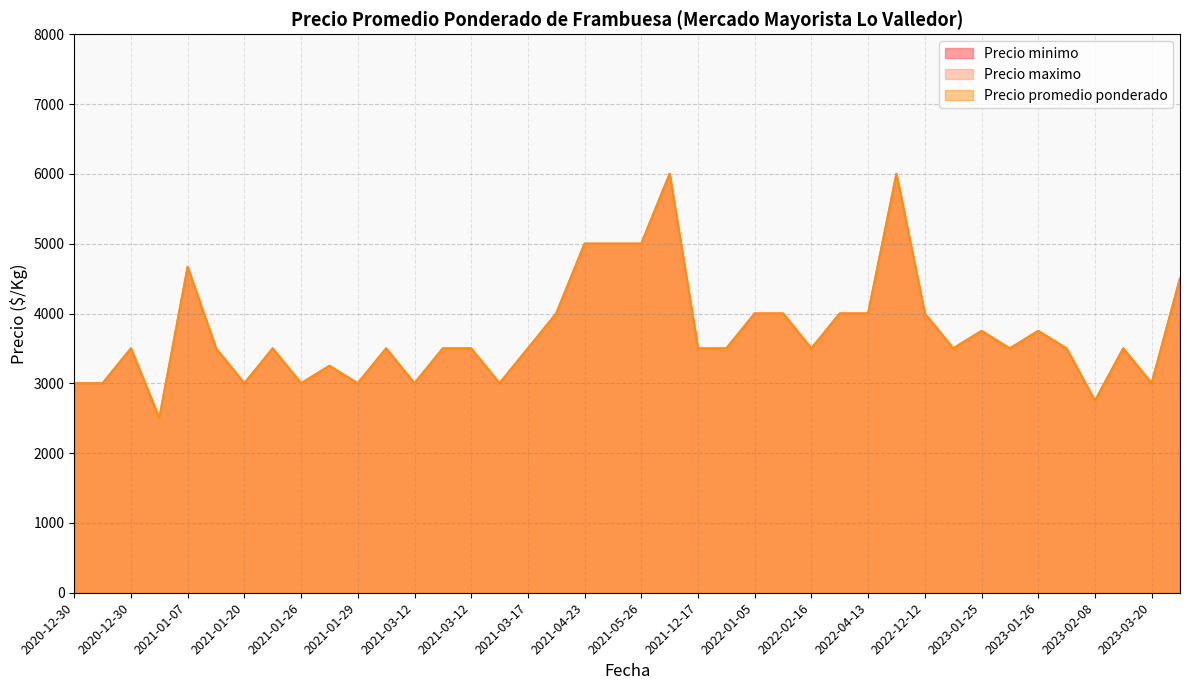

True or false: Precio maximo and Precio promedio ponderado cross at least once.

False